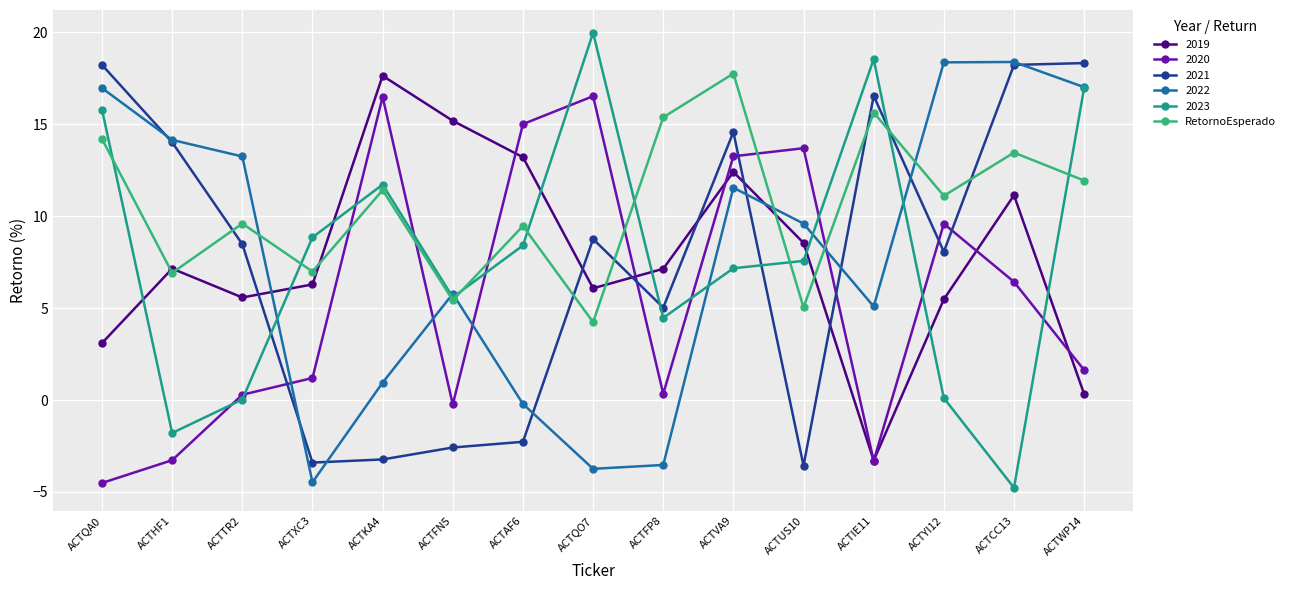

The 2023 series shows 11.4 at ACTUS10. True or false?

False